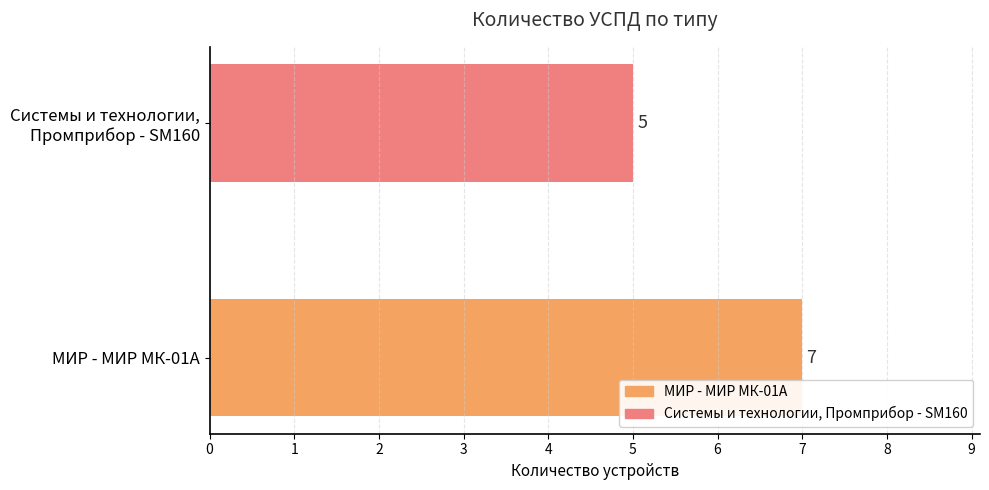

What is the greatest value displayed?

7